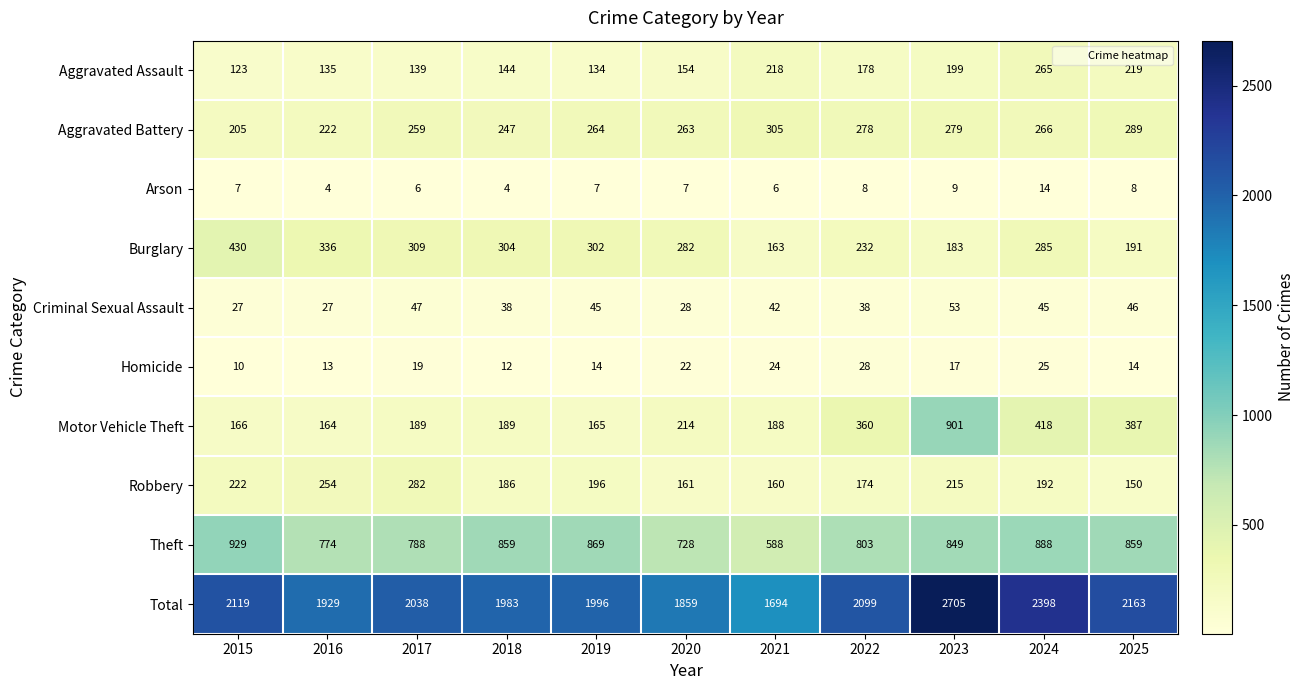

What is the spread (max minus min) of values at 2017?

2032